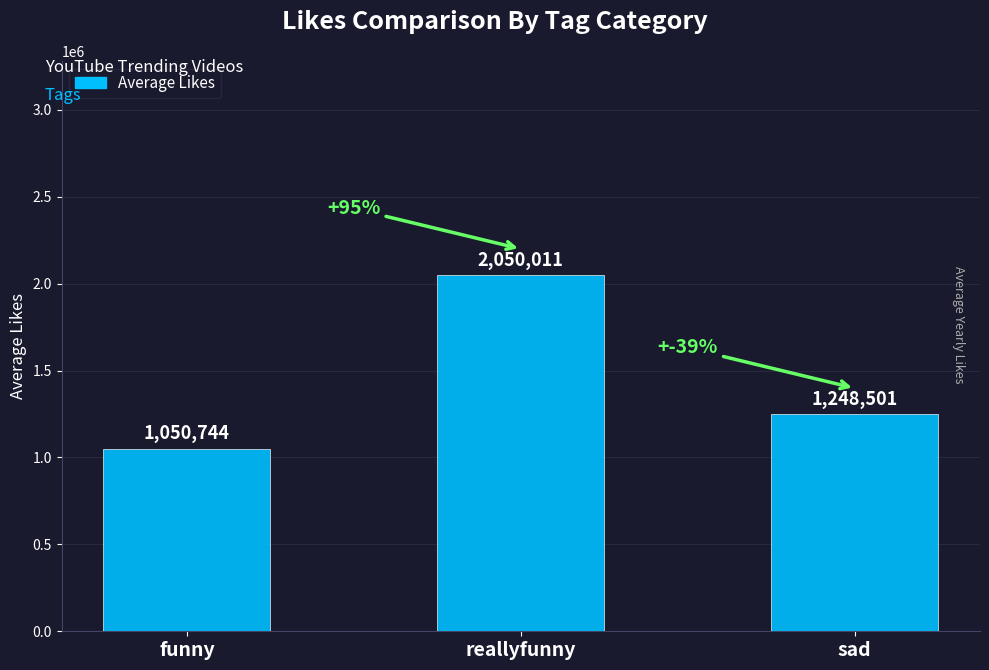

Reading right to left, list all the values displayed in this chart.

1248501	2050011	1050744